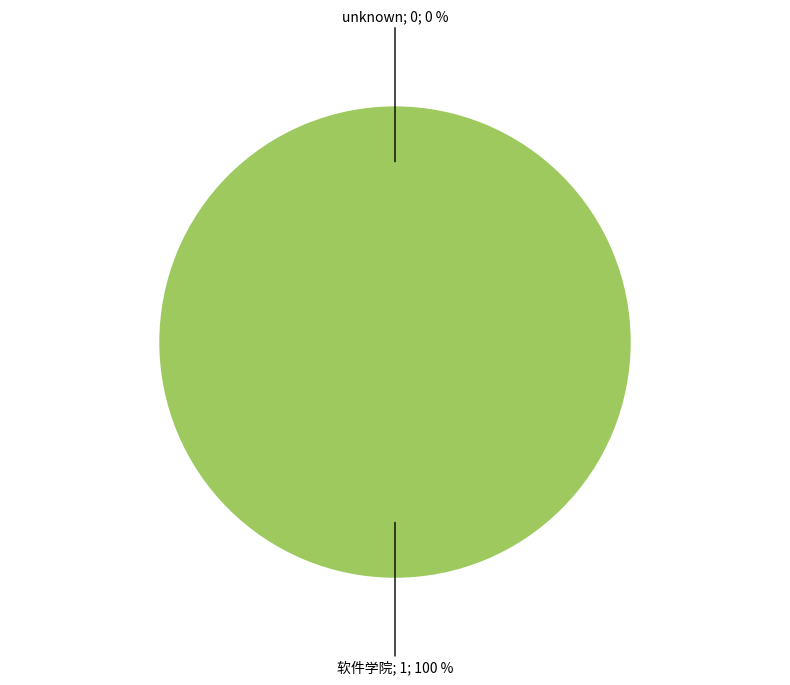

Which slice represents more than half of the pie?

软件学院